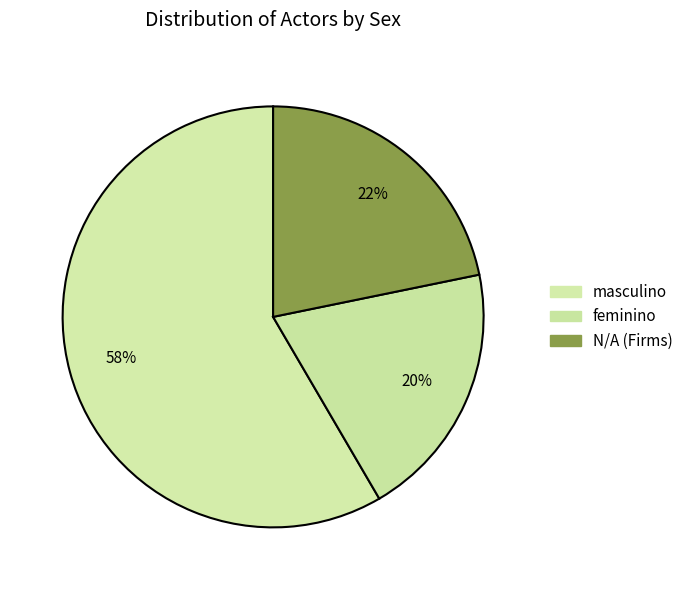

Which slice is the smallest?

feminio